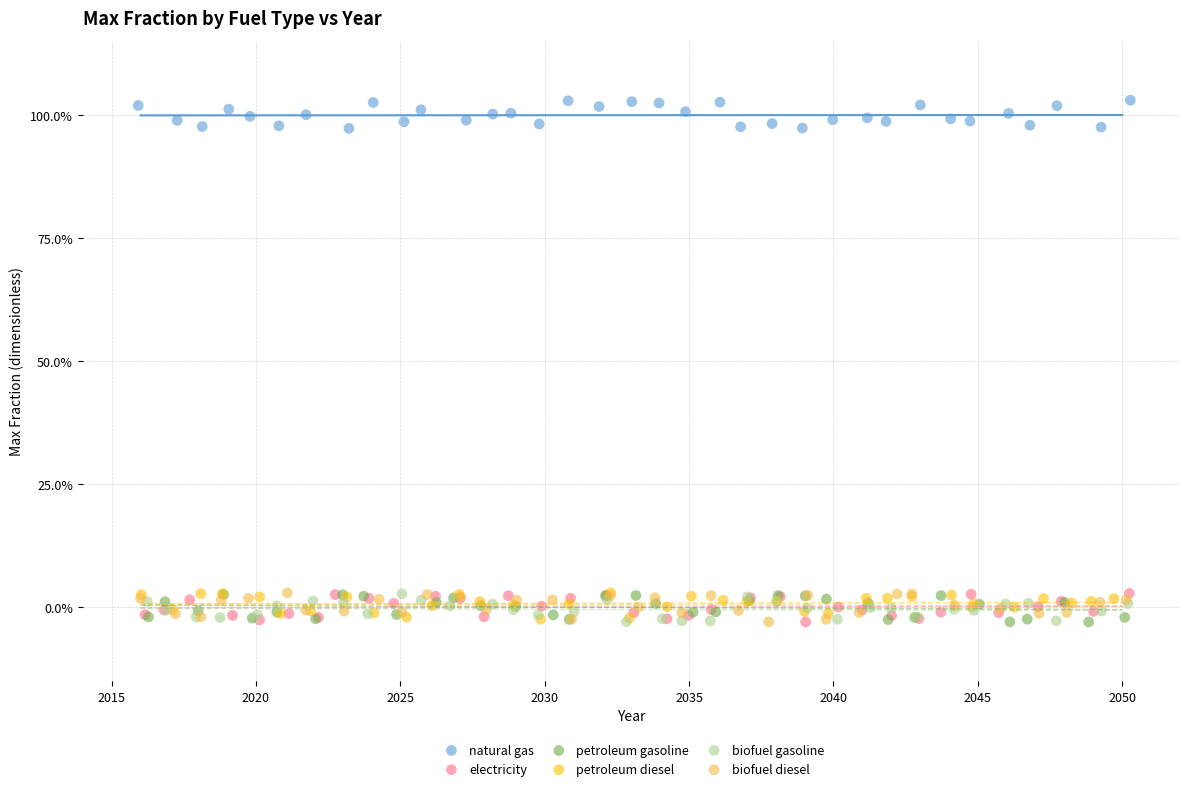

What are all the series names shown in the legend?

natural gas, electricity, petroleum gasoline, petroleum diesel, biofuel gasoline, biofuel diesel